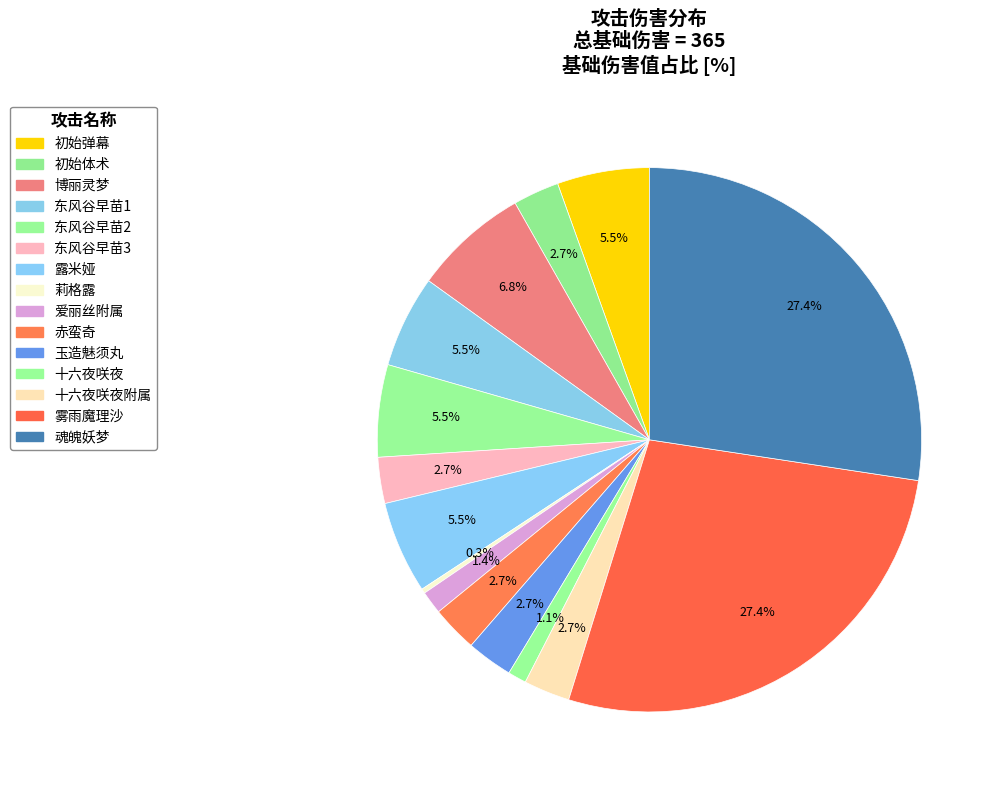

To the nearest percent, what portion does 东风谷早苗2 represent?

5%